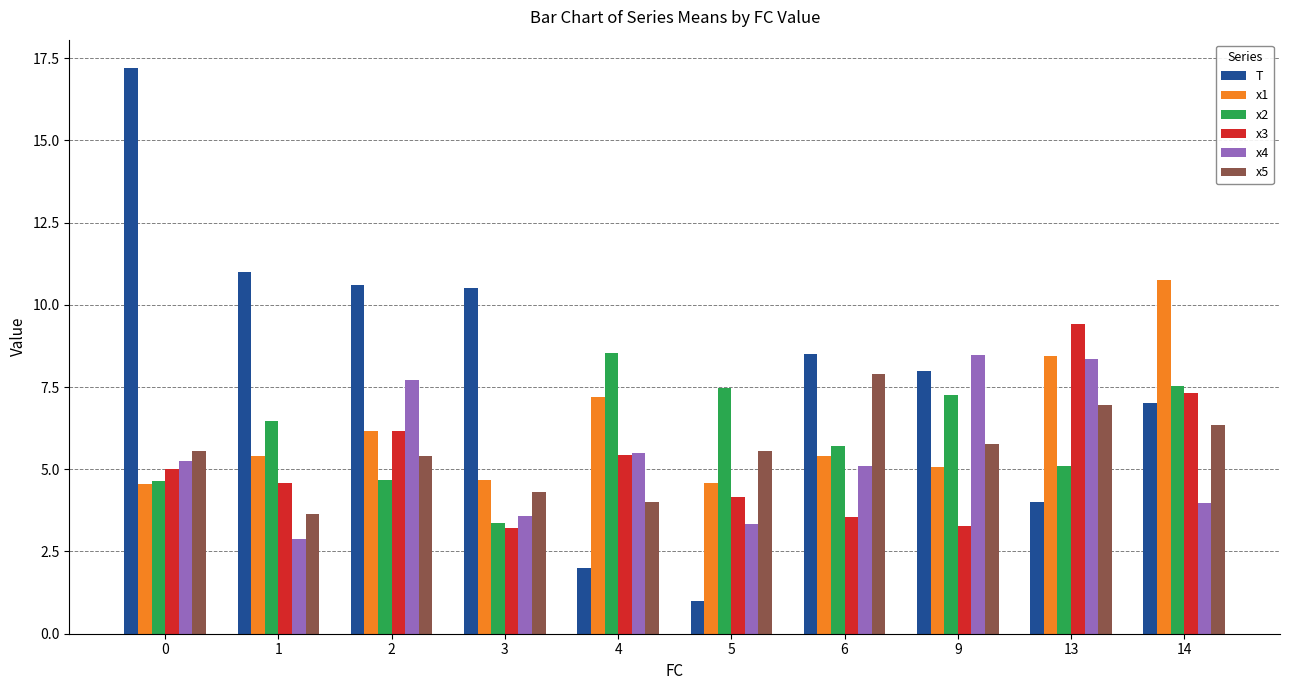

Which series has the largest total across all categories?

T